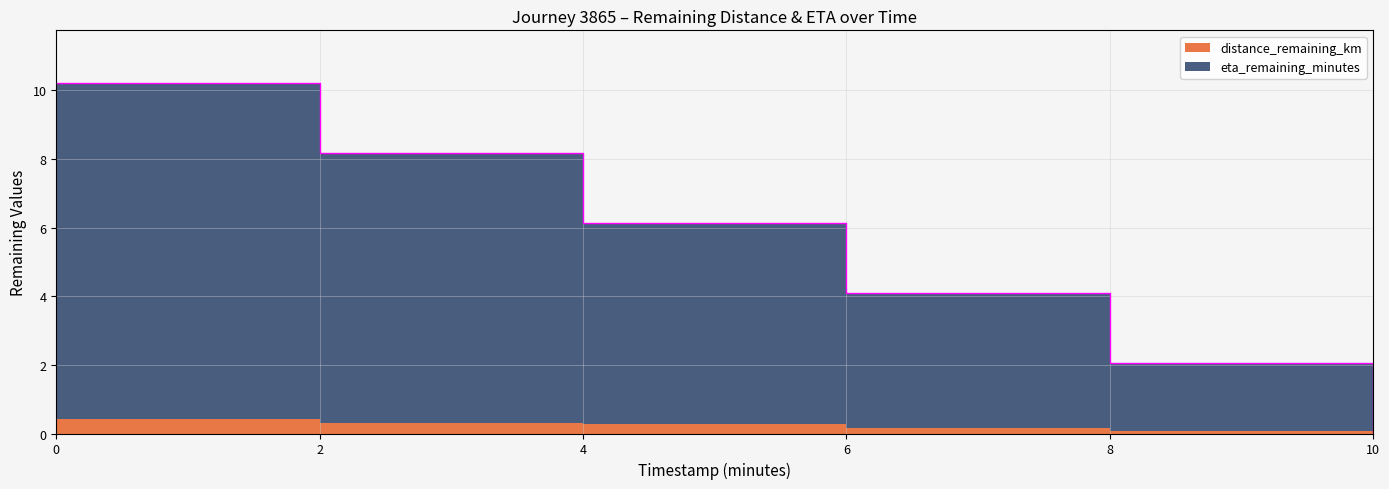

At which category does the chart reach its minimum across all series?

10.0